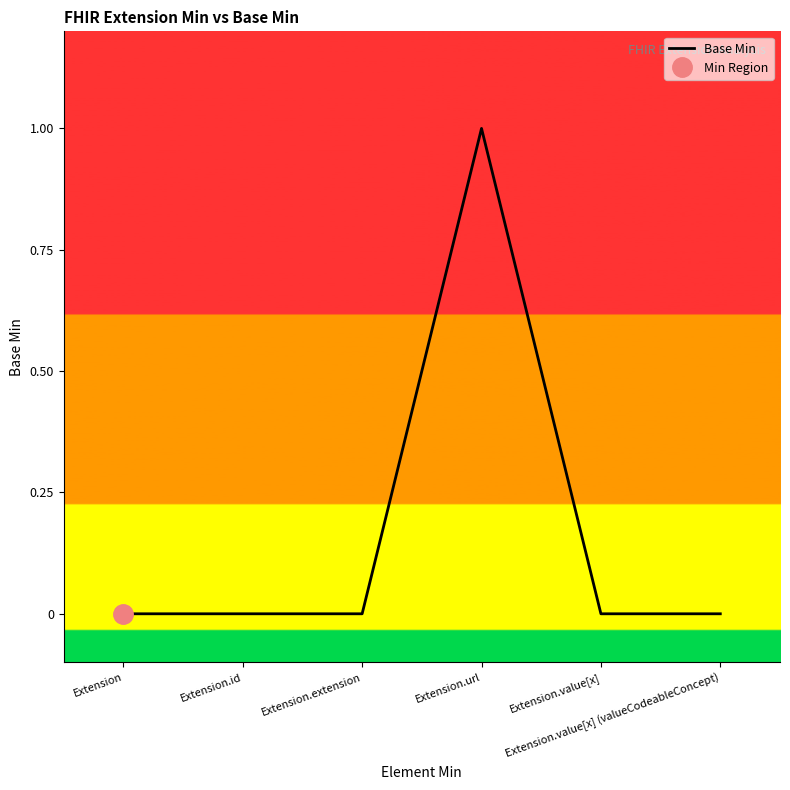

At which category does the chart reach its minimum across all series?

Extension